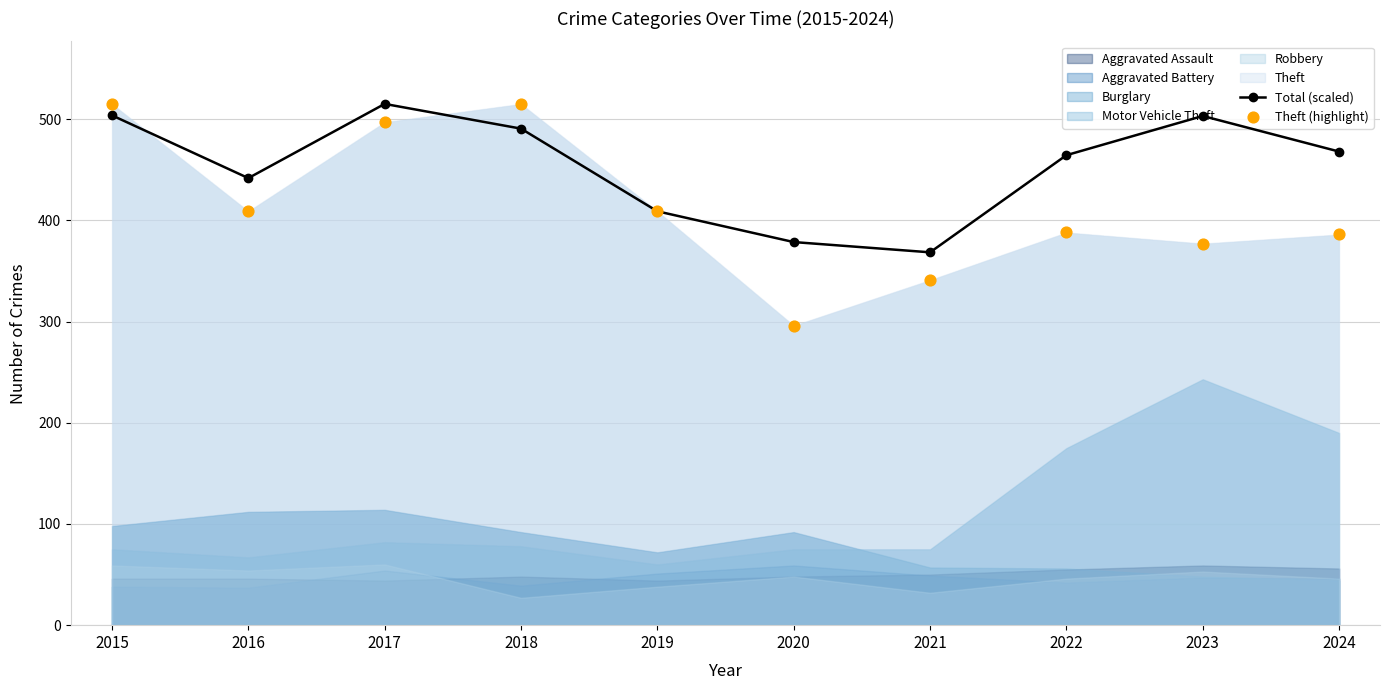

At which category is the sum across all series the highest?

2015